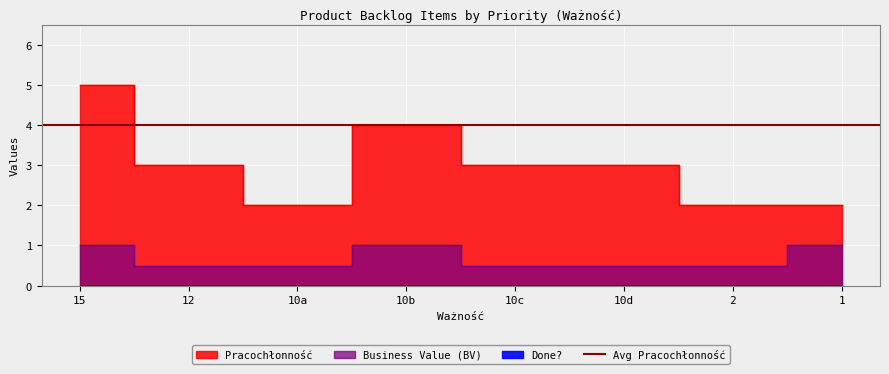

How many Business Value (BV) values are between 0 and 1?

8